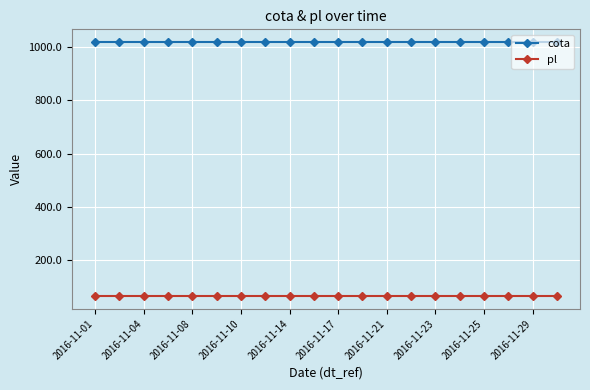

What is the value of the pl point at the 6th from the left?

66.2